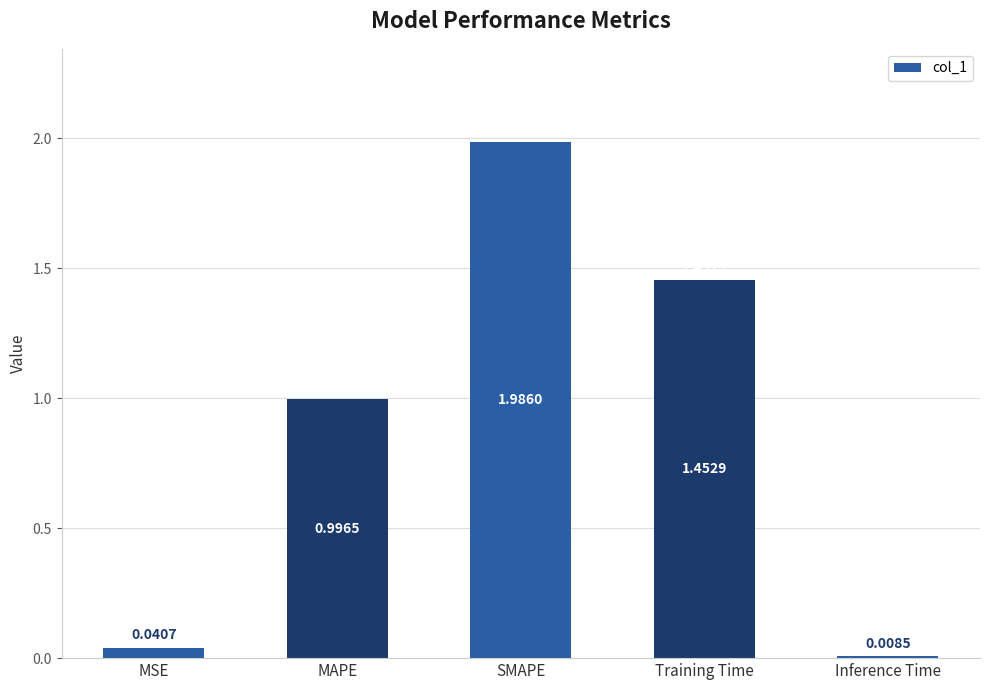

What is the label of the 4th bar from the left?

Training Time